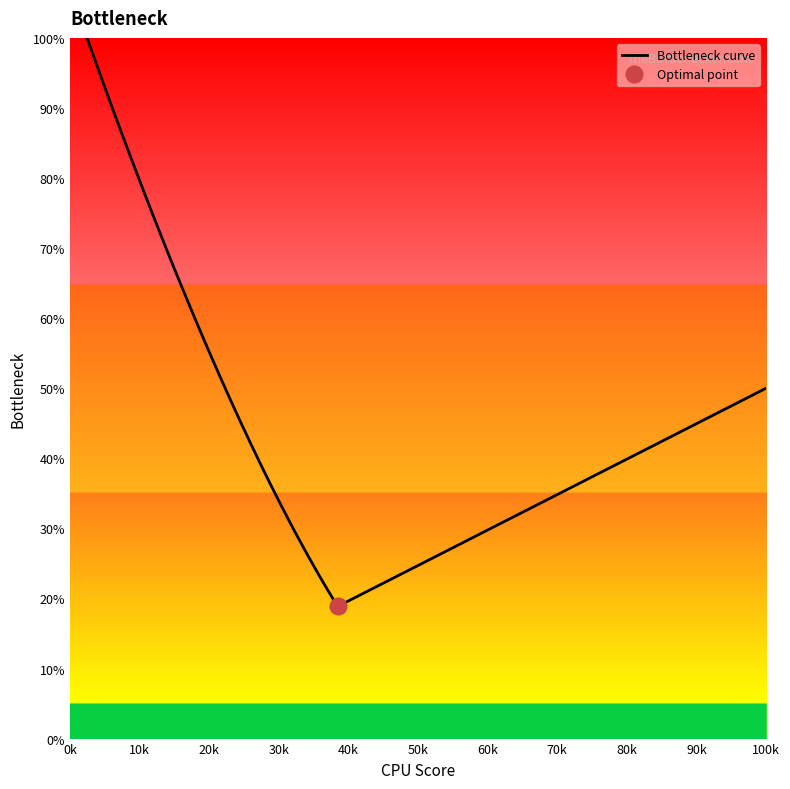

What is the maximum value for Bottleneck curve?

100.0